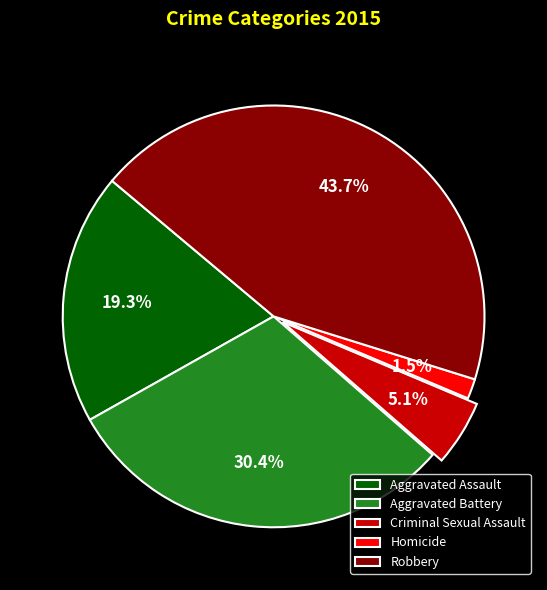

Is Robbery the majority of the pie?

No